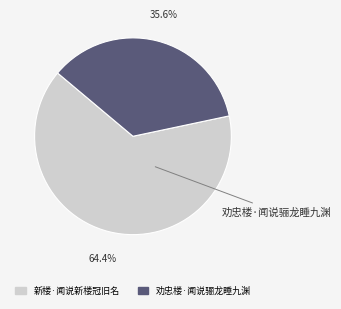

Is the sum of 劝忠楼·闻说骊龙睡九渊 and 新楼·闻说新楼冠旧名 greater than half?

Yes